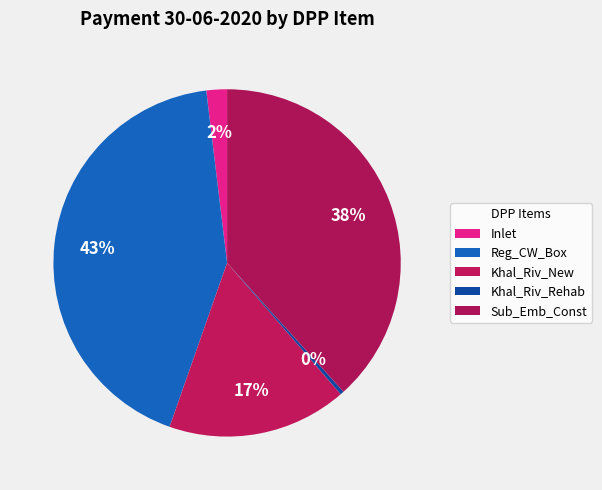

Is Khal_Riv_Rehab the majority of the pie?

No